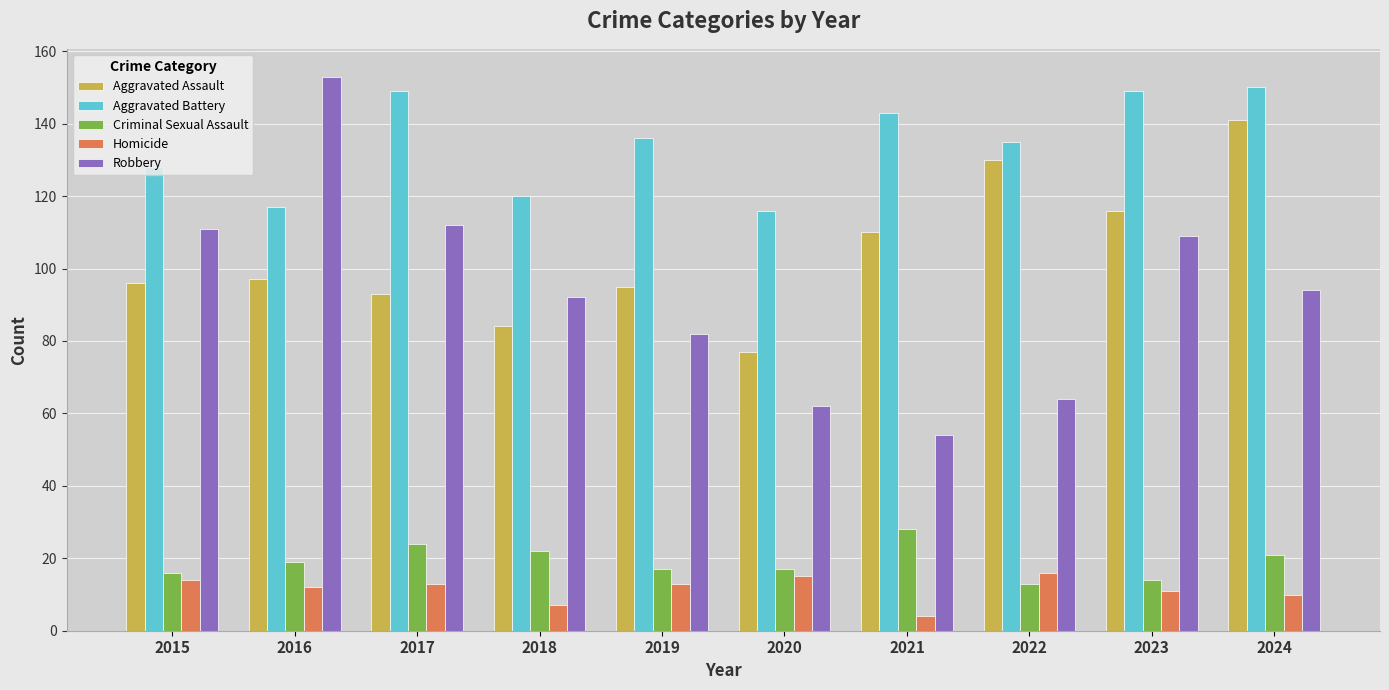

How many data points in Aggravated Assault are less than 97?

5